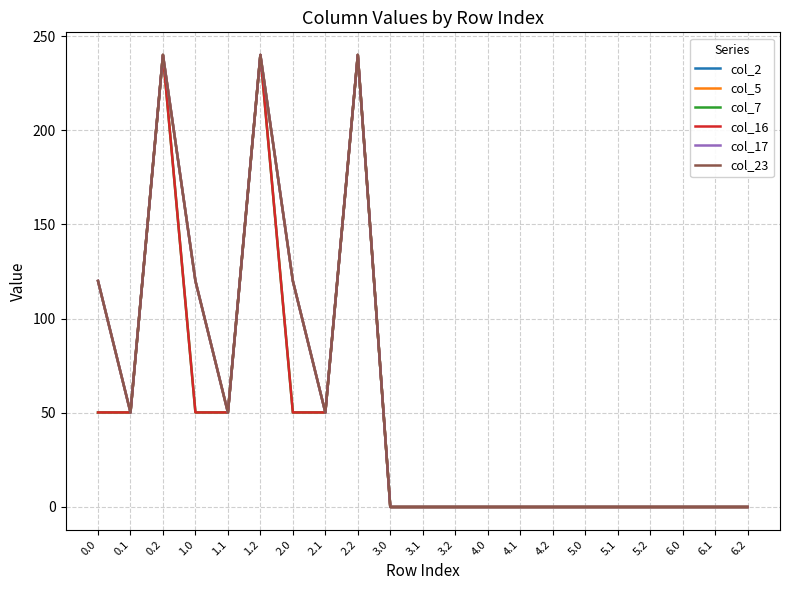

At which label does col_2 reach its minimum?

3.0